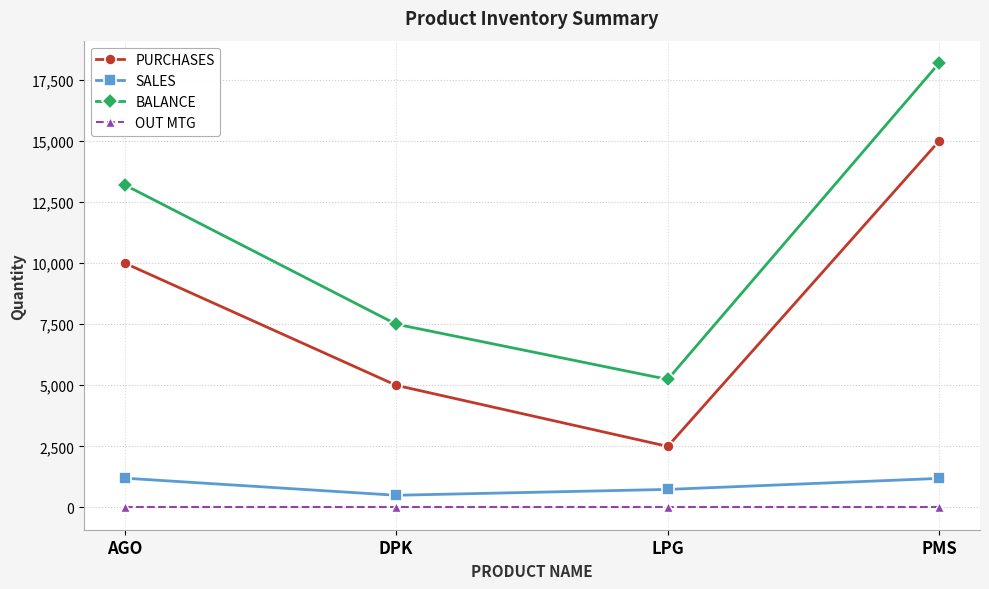

Which series has the largest total across all categories?

BALANCE